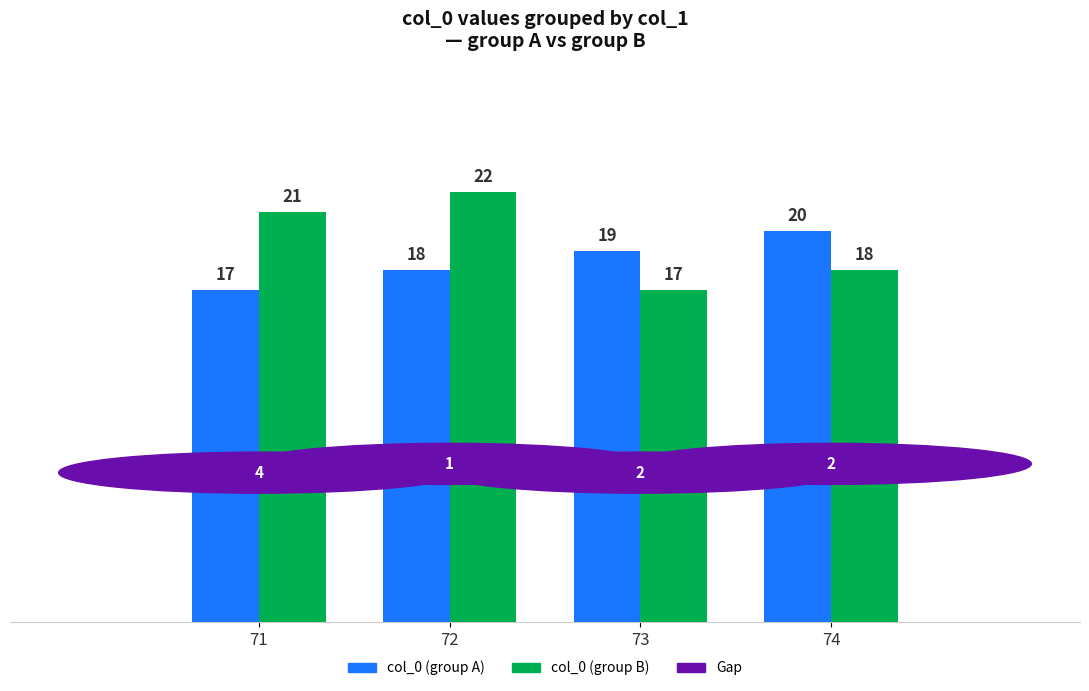

List the labels in order of col_0 (group A) value, largest first.

74, 73, 72, 71